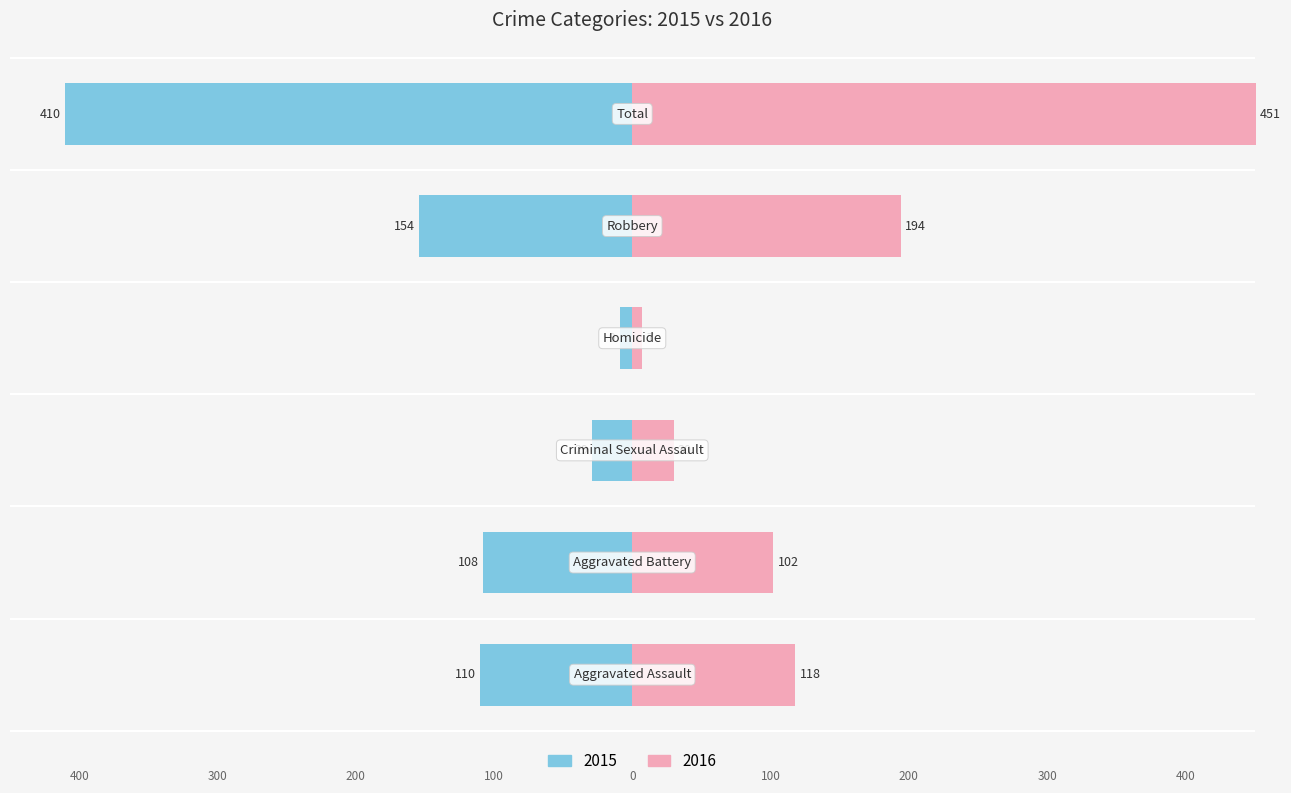

What position from the left is Total?

6